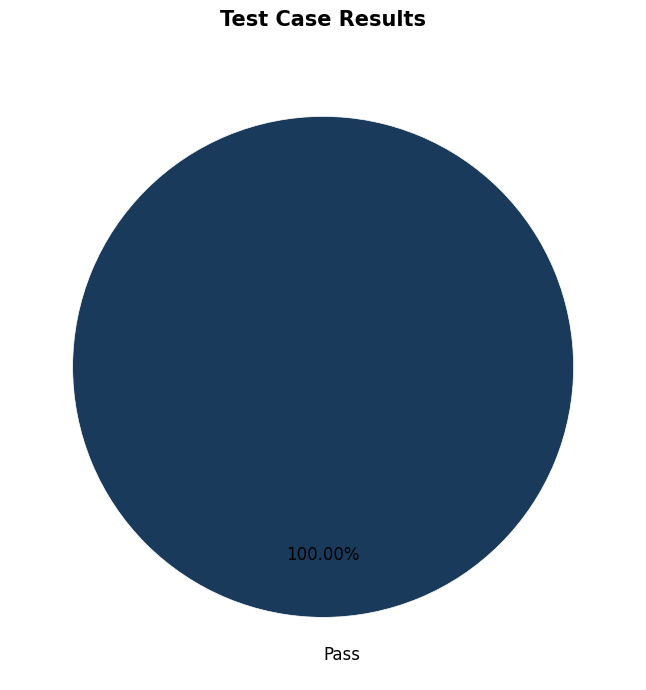

Count the number of slices in the pie.

1